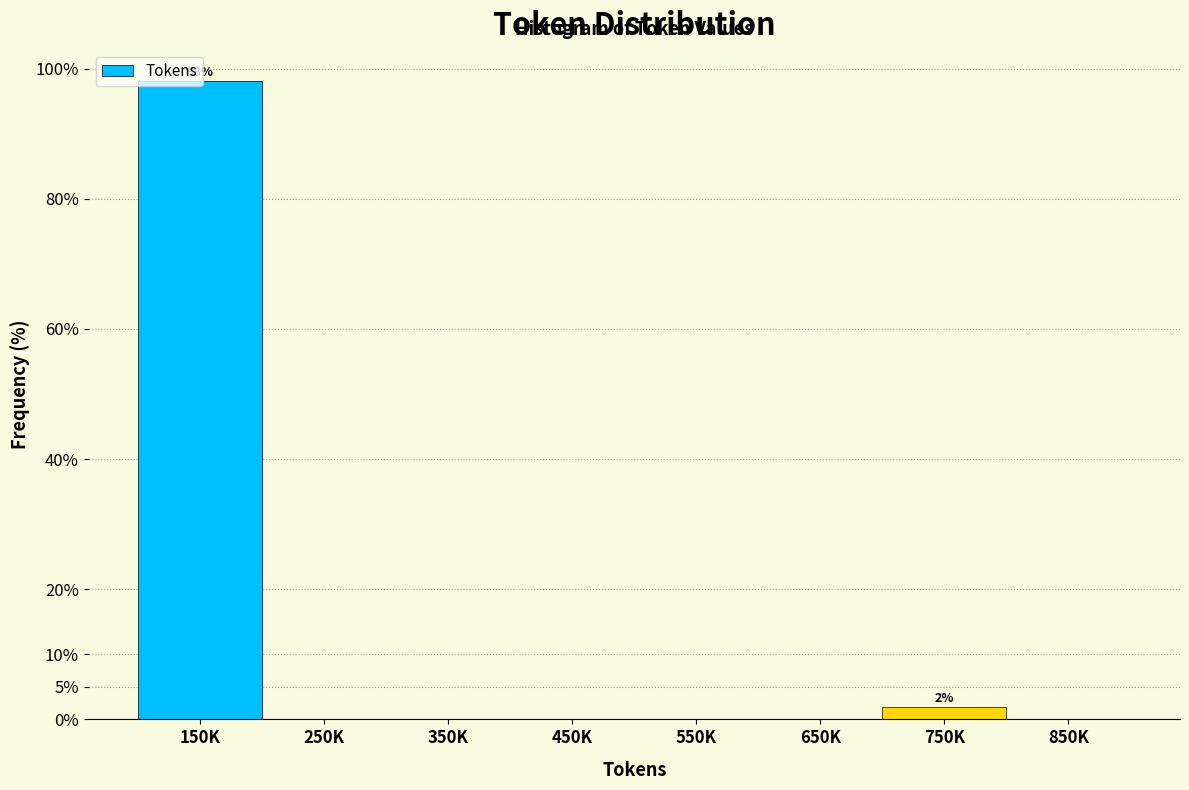

What is the sum of all values?

100.0